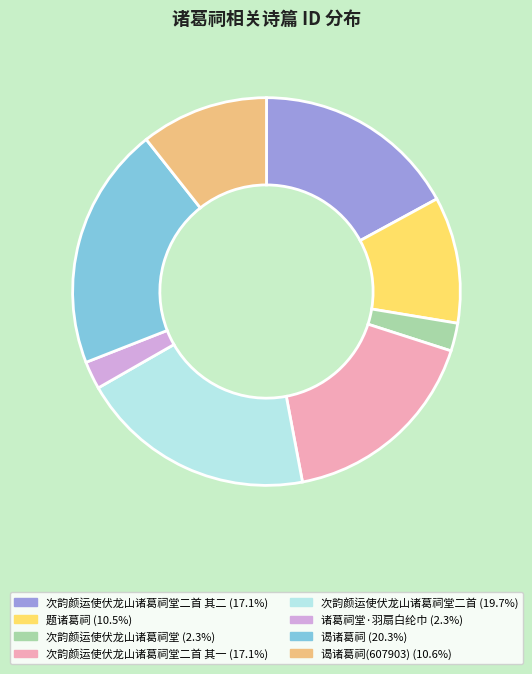

Is there any slice that represents more than half of the pie?

No